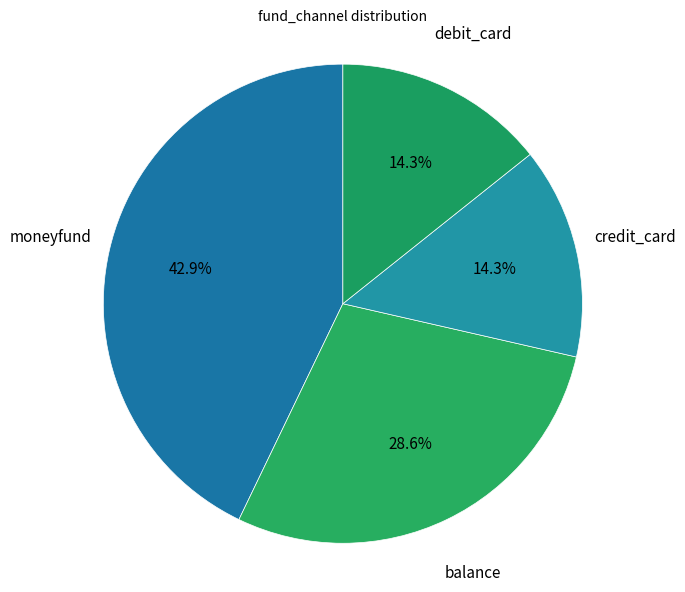

How many slices are in this pie chart?

4